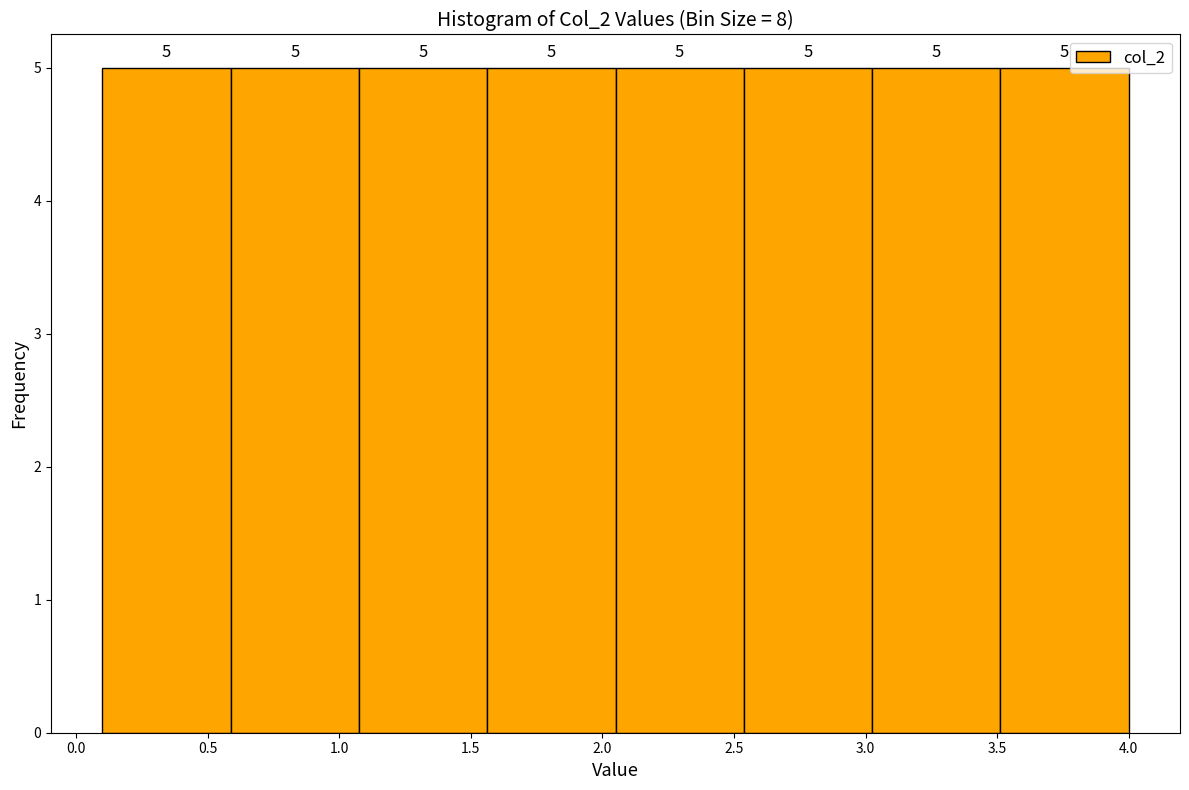

How tall is the bar that spans 2.05 to 2.55 on the x-axis? The bar edges are not printed on the chart, so give them approximately, as read against the axis.

5